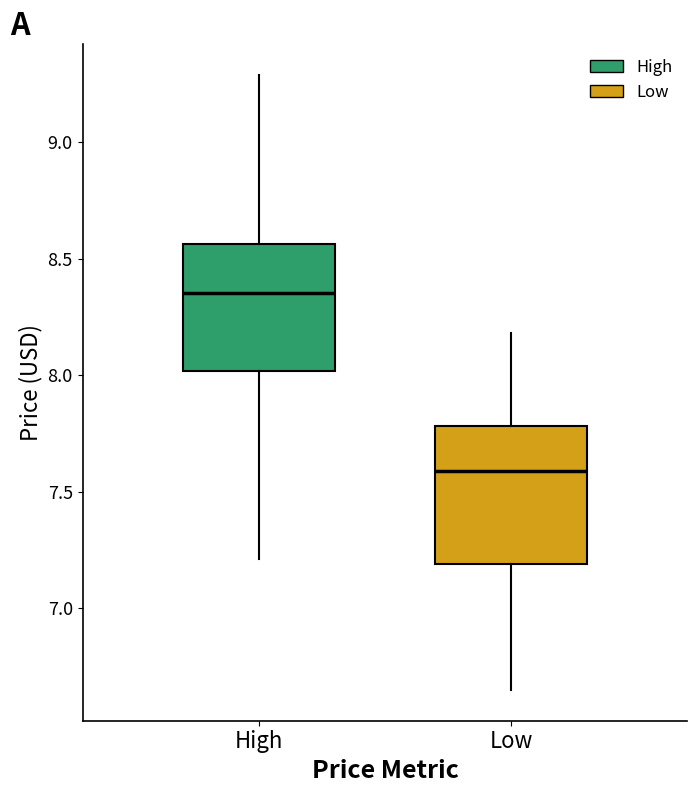

Reading left to right, read every box against the y-axis: the position of its median line, the range the box covers, and the ends of its whiskers. The values are not printed on the chart, so give them approximately, as read against the axis.

High: median 8.35, box 8.00 to 8.55, whiskers 7.20 to 9.30
Low: median 7.60, box 7.20 to 7.80, whiskers 6.65 to 8.20